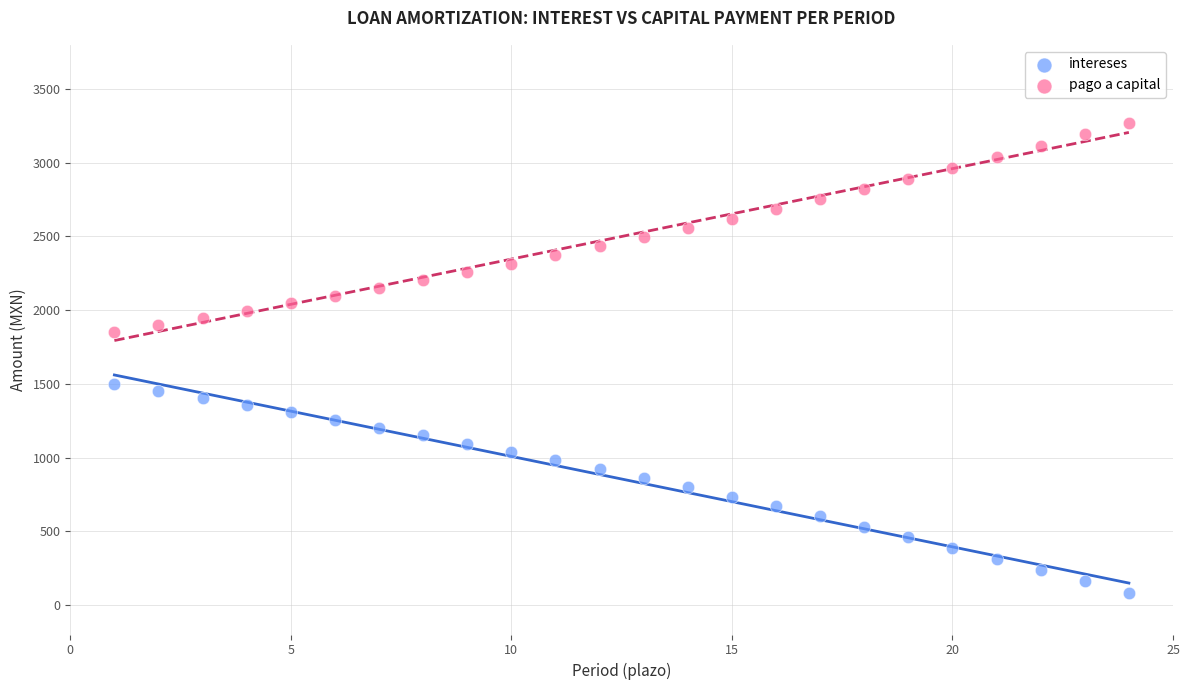

What are all the series names shown in the legend?

intereses, pago a capital